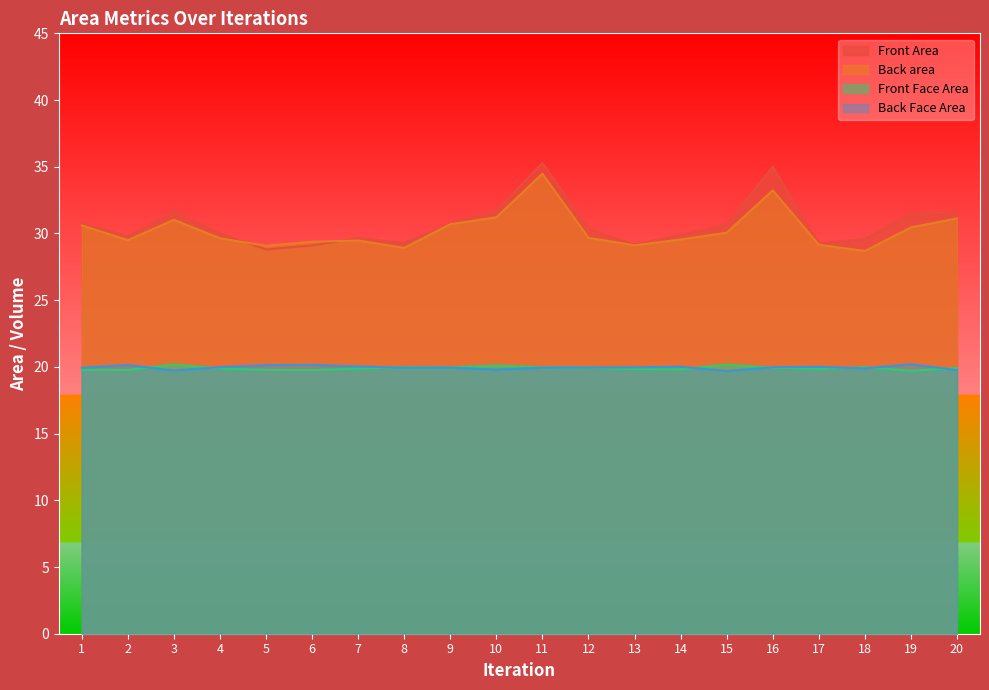

What is the value of the Front Area point at the 3rd from the left?

31.7